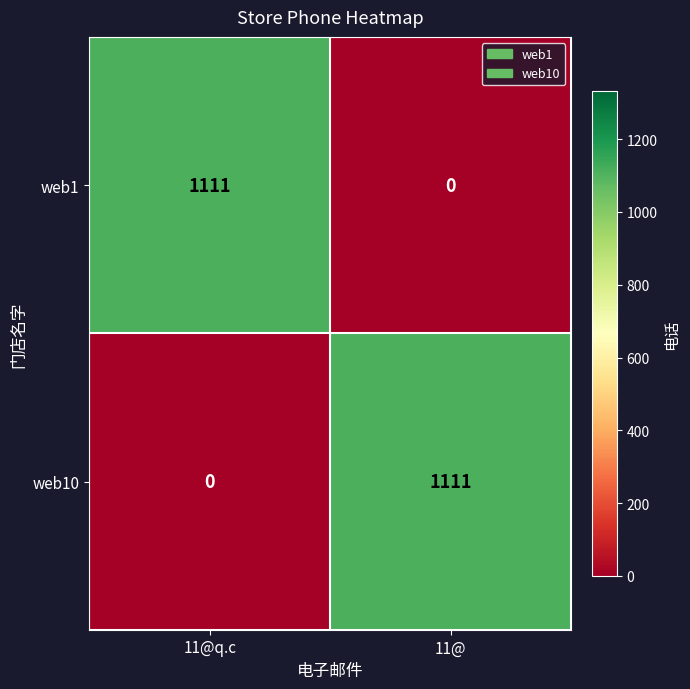

What is the difference between the highest and lowest values at 11@q.c?

1111